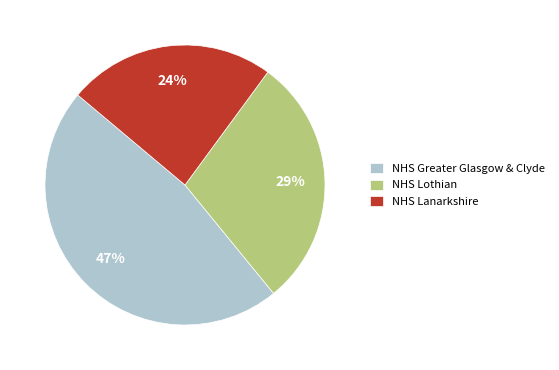

How many segments does this pie chart have?

3